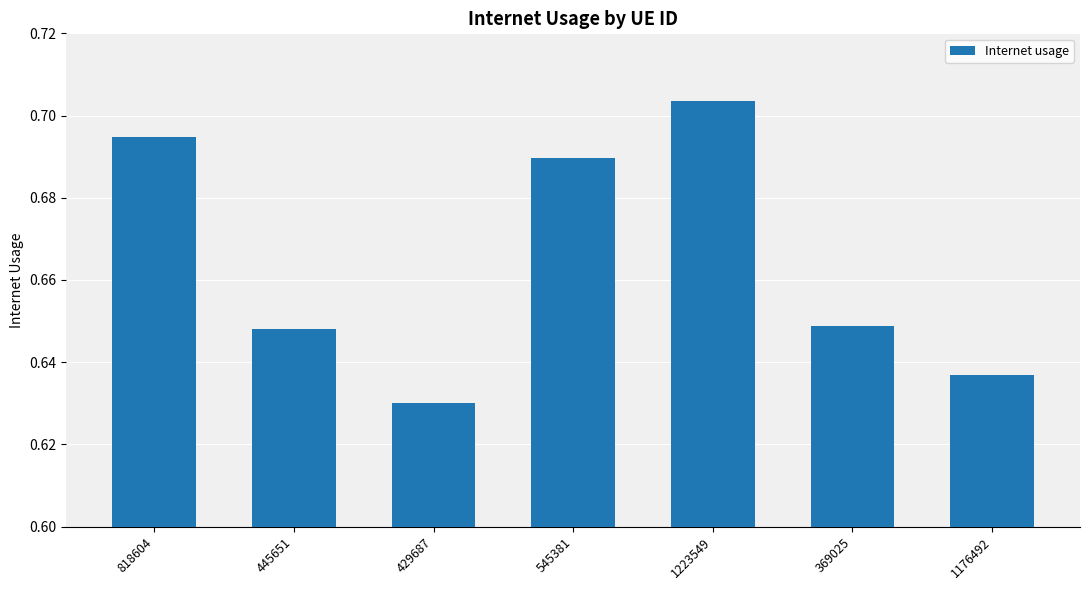

Count the values in the range 0 to 1.

7